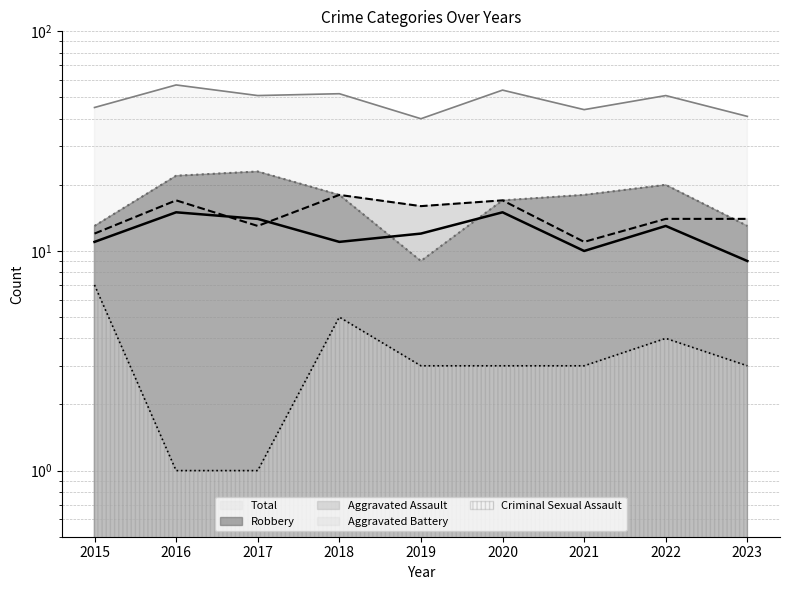

Does the chart have visible grid lines?

Yes